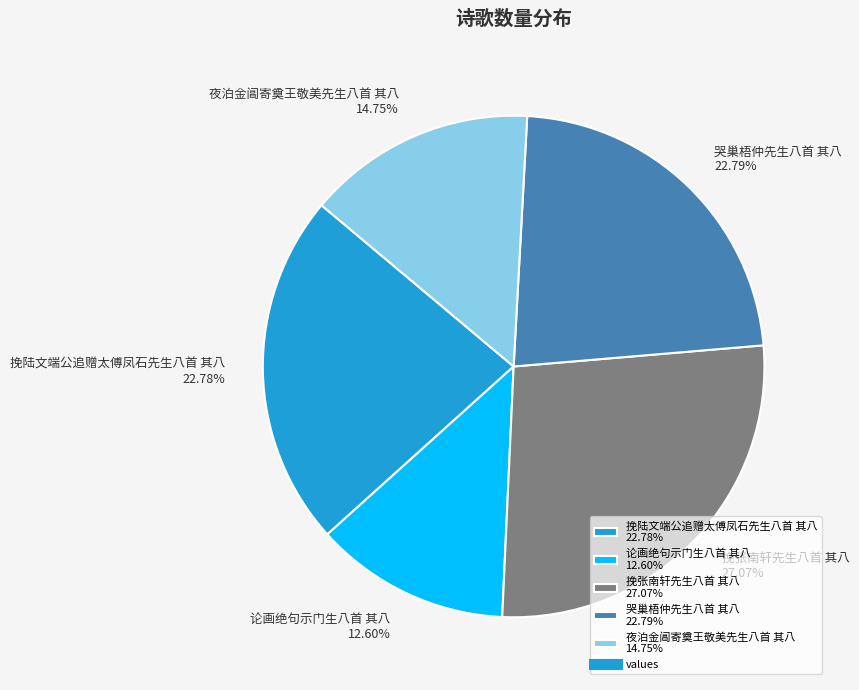

What is the total percentage of 论画绝句示门生八首 其八 and 挽陆文端公追赠太傅凤石先生八首 其八?

35.4%